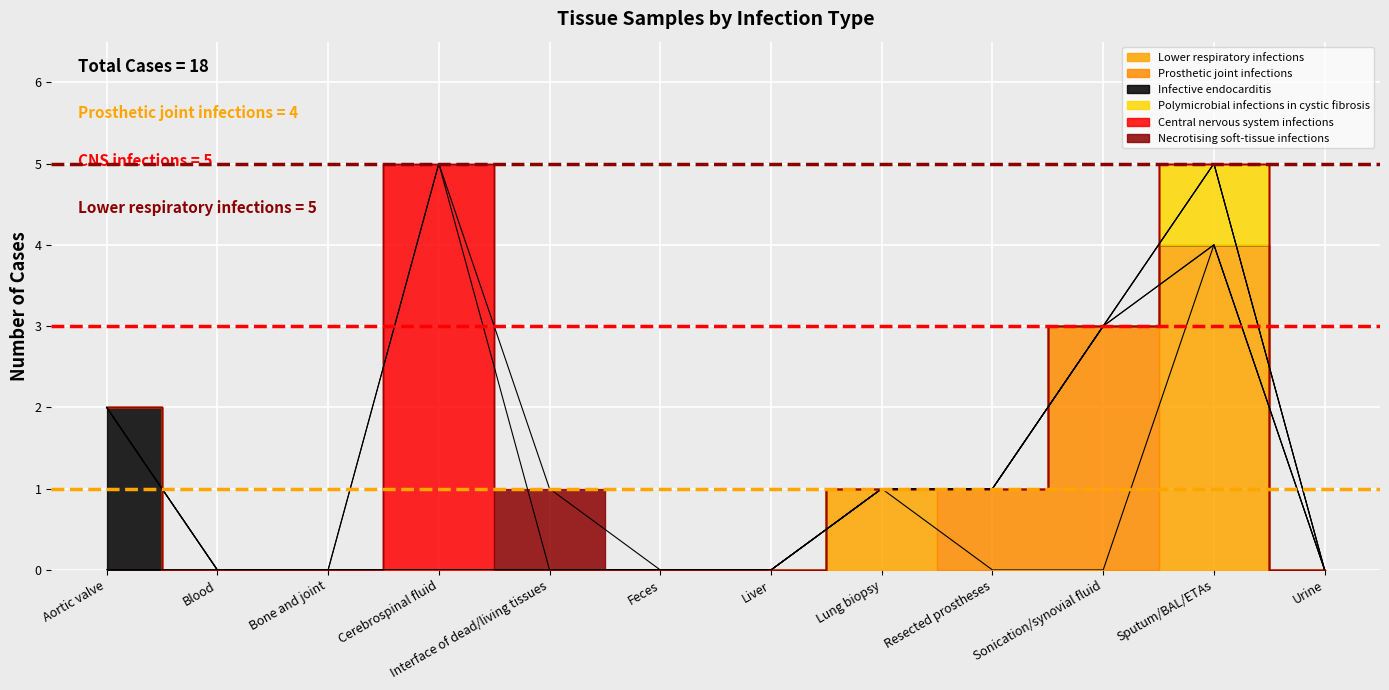

How many lines are shown in the chart?

6